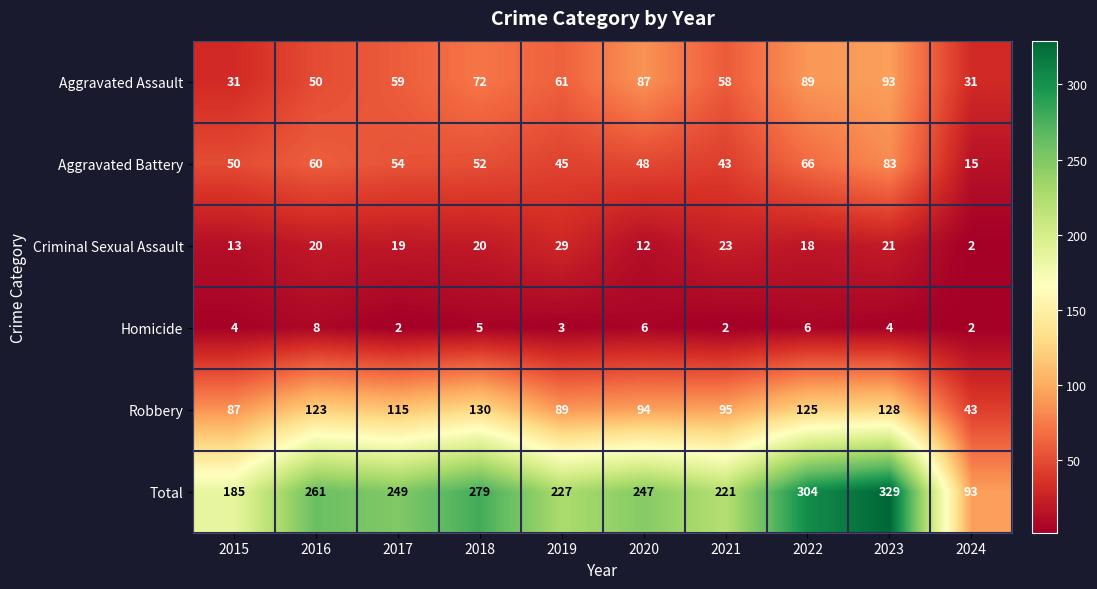

List the series in order of their peak value, highest first.

Total, Robbery, Aggravated Assault, Aggravated Battery, Criminal Sexual Assault, Homicide